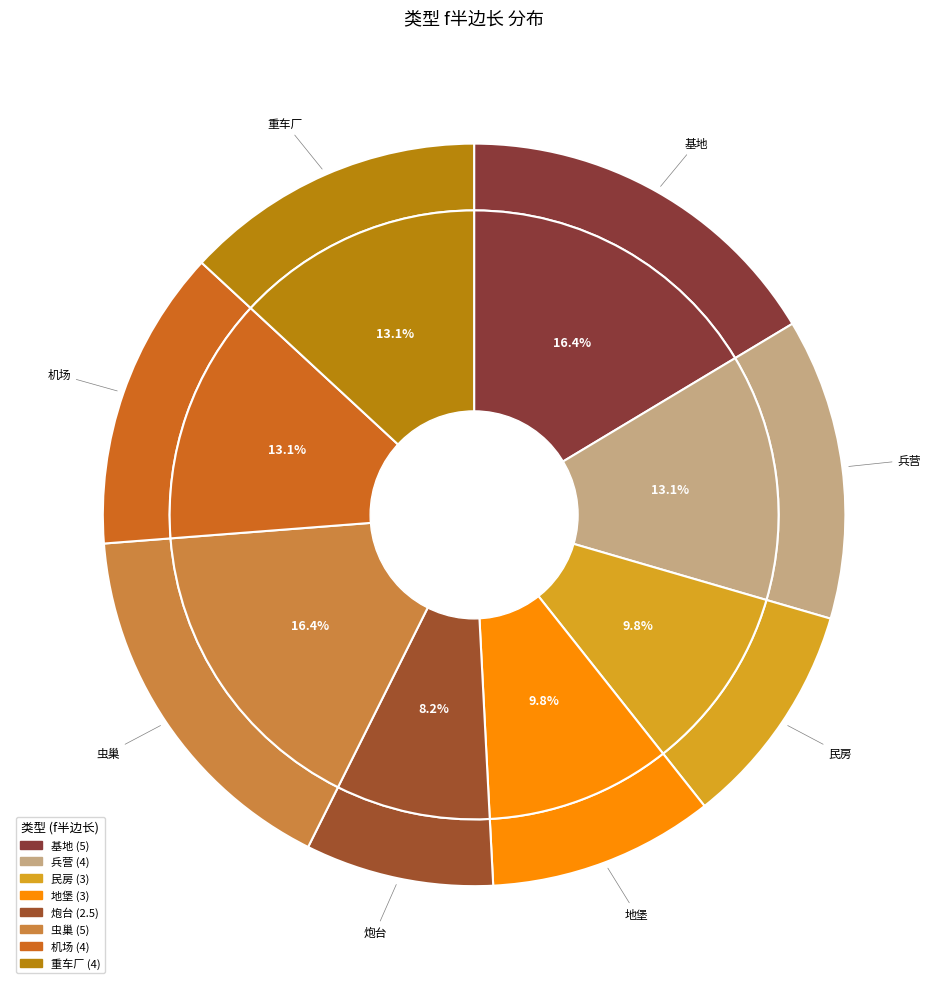

Count the number of slices in the pie.

8